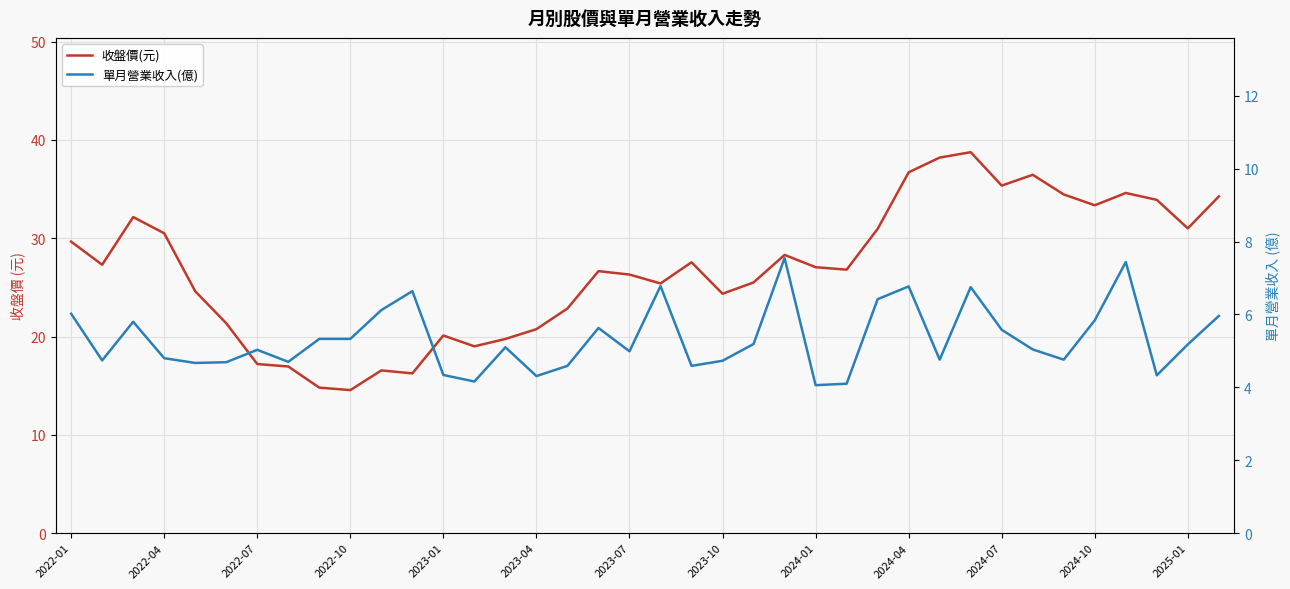

What is the value of the 單月營業收入(億) point at the 11th from the left?

6.1